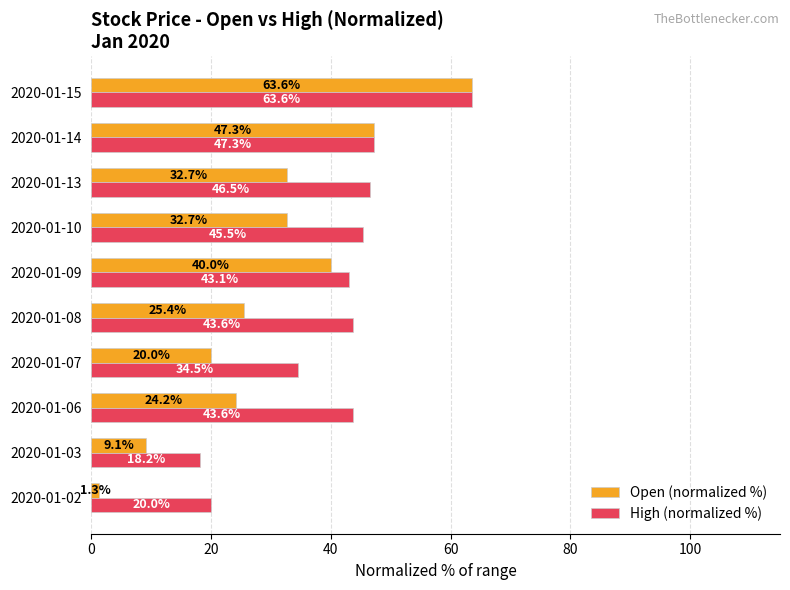

Rank the series by their average value, from lowest to highest.

Open (normalized %), High (normalized %)